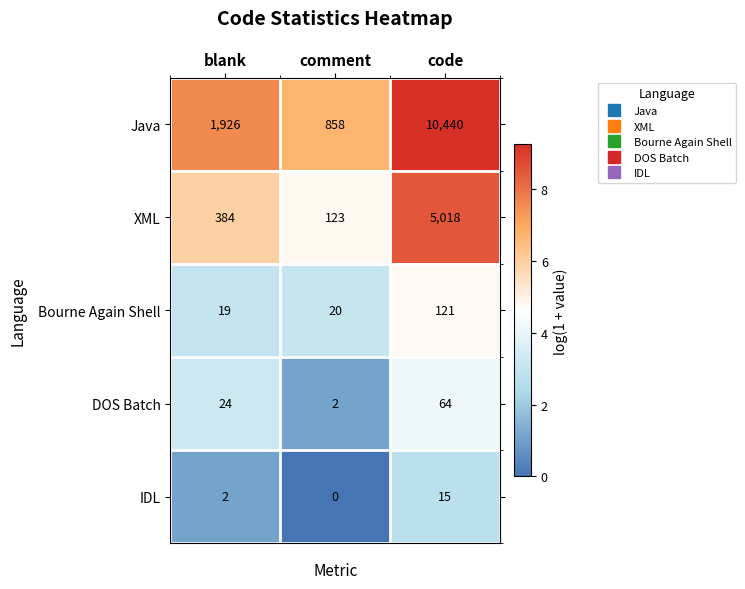

Which series has the widest spread of values?

Java